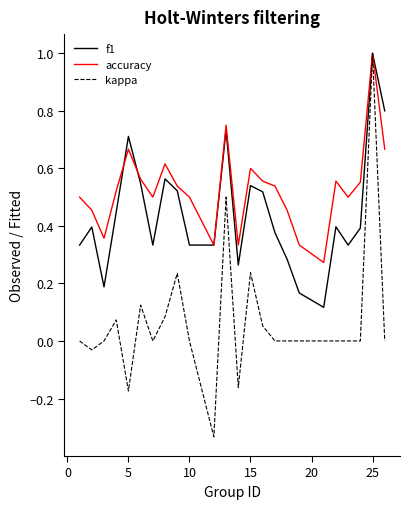

List the series in order of their overall mean, lowest first.

kappa, f1, accuracy